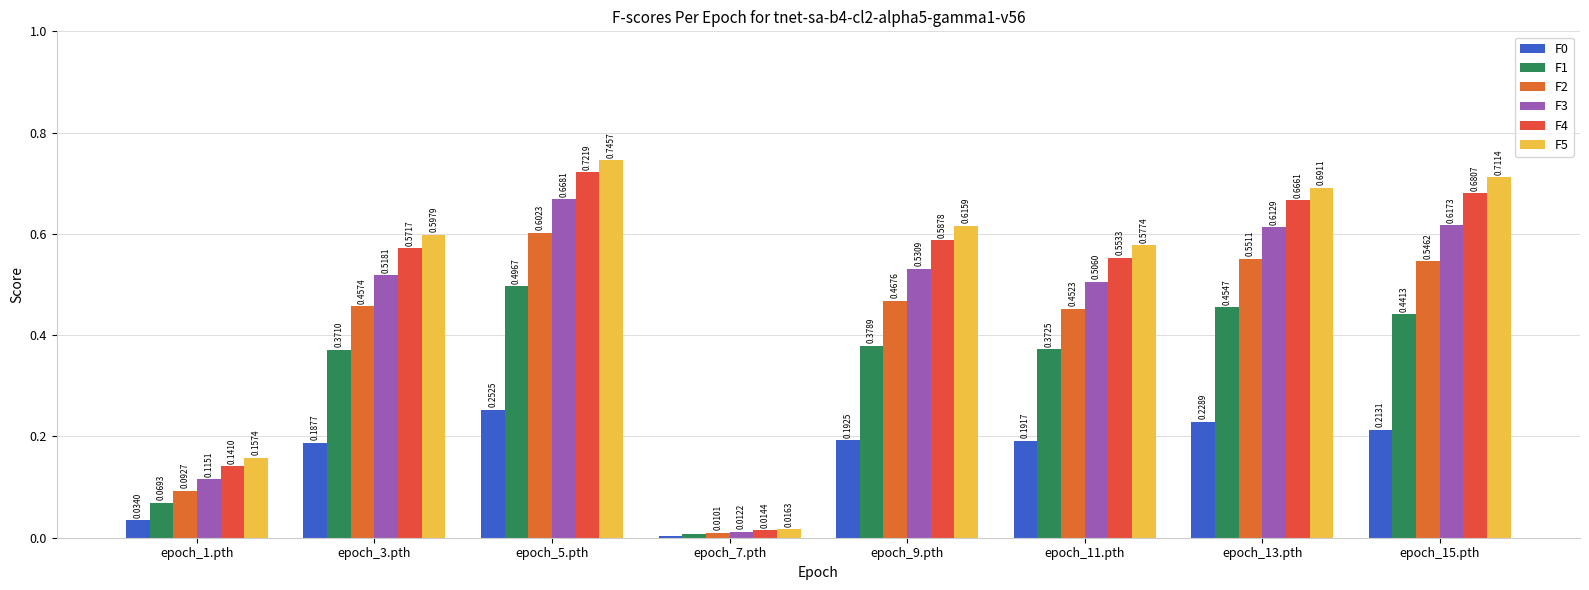

What is the maximum value shown in the chart?

0.7